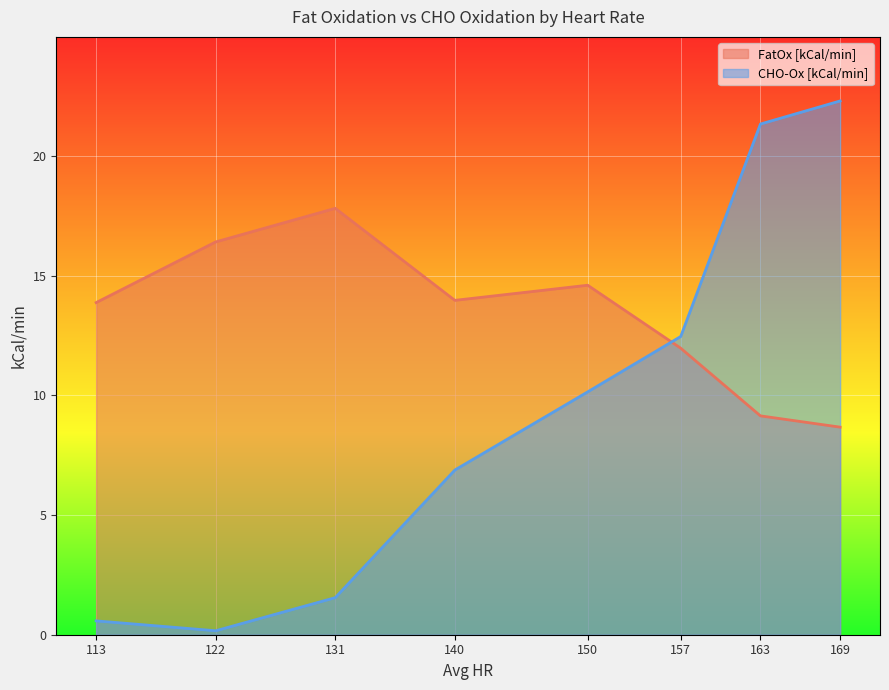

What are all the series names shown in the legend?

FatOx [kCal/min], CHO-Ox [kCal/min]